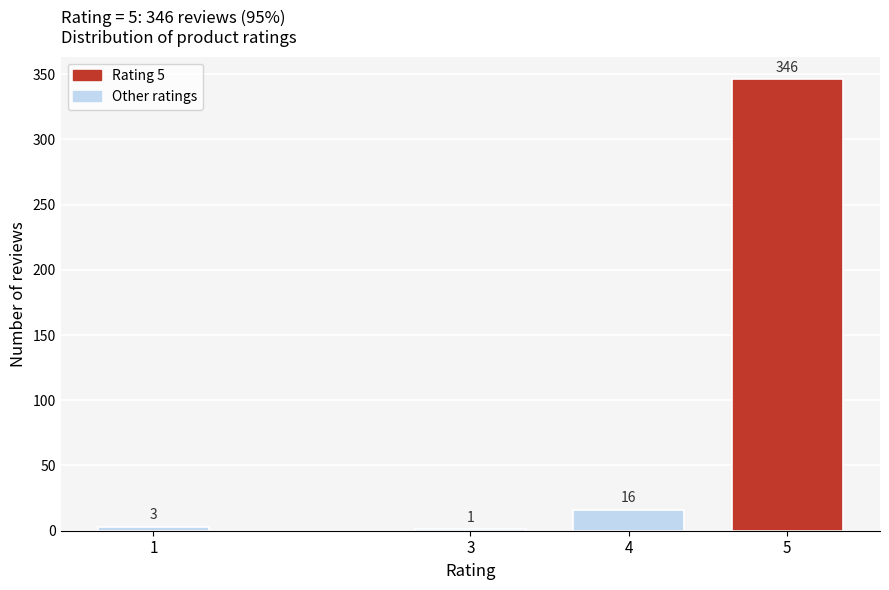

Reading right to left, what are all the values shown in this chart?

5=346	4=16	3=1	1=3